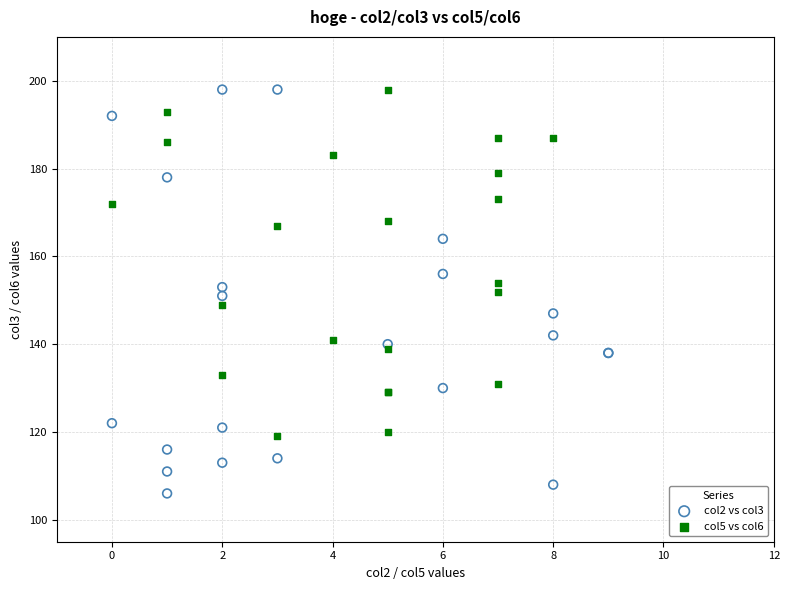

Which series has the largest Y range (max minus min)?

col2 vs col3